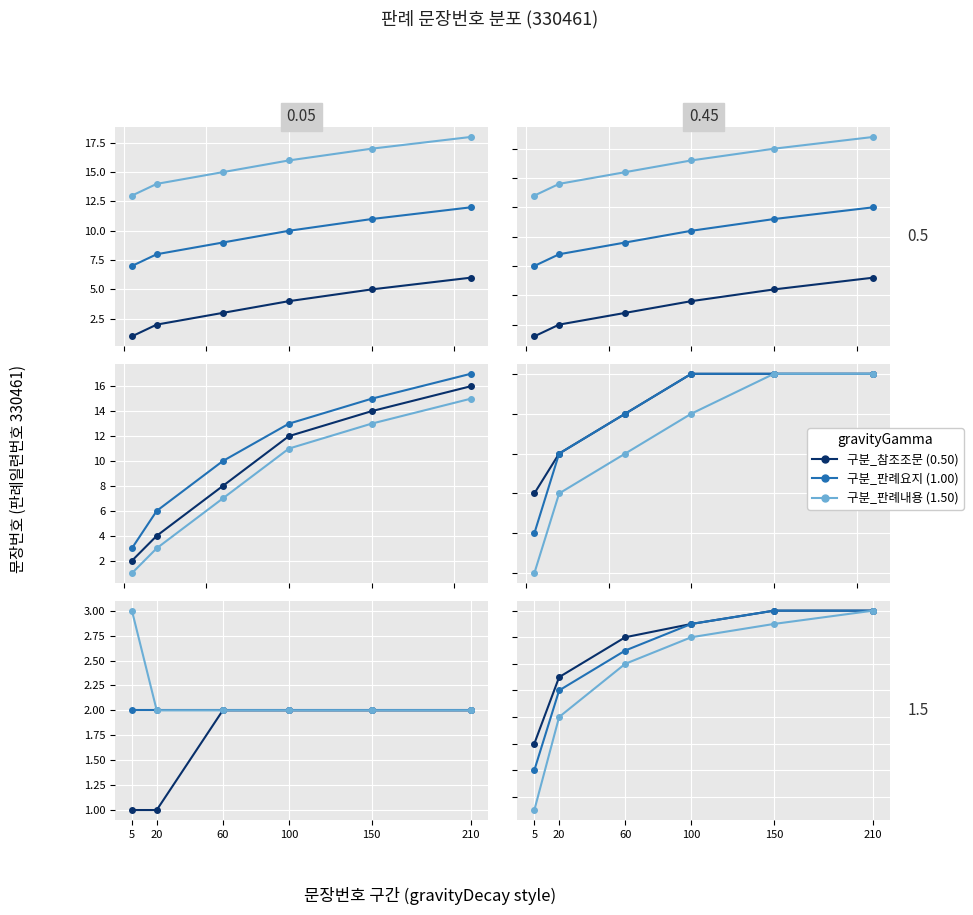

How many lines are shown in the chart?

3